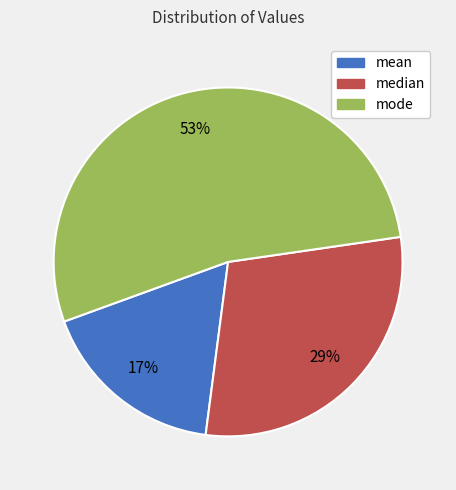

The mean slice represents 17% of the pie. True or false?

True